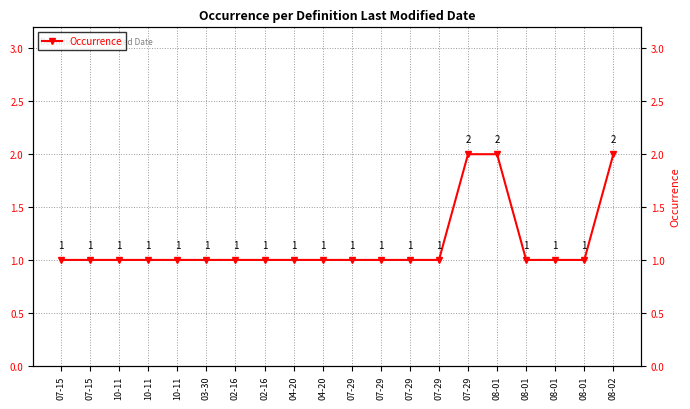

What is the label of the 18th point from the right?

10-11